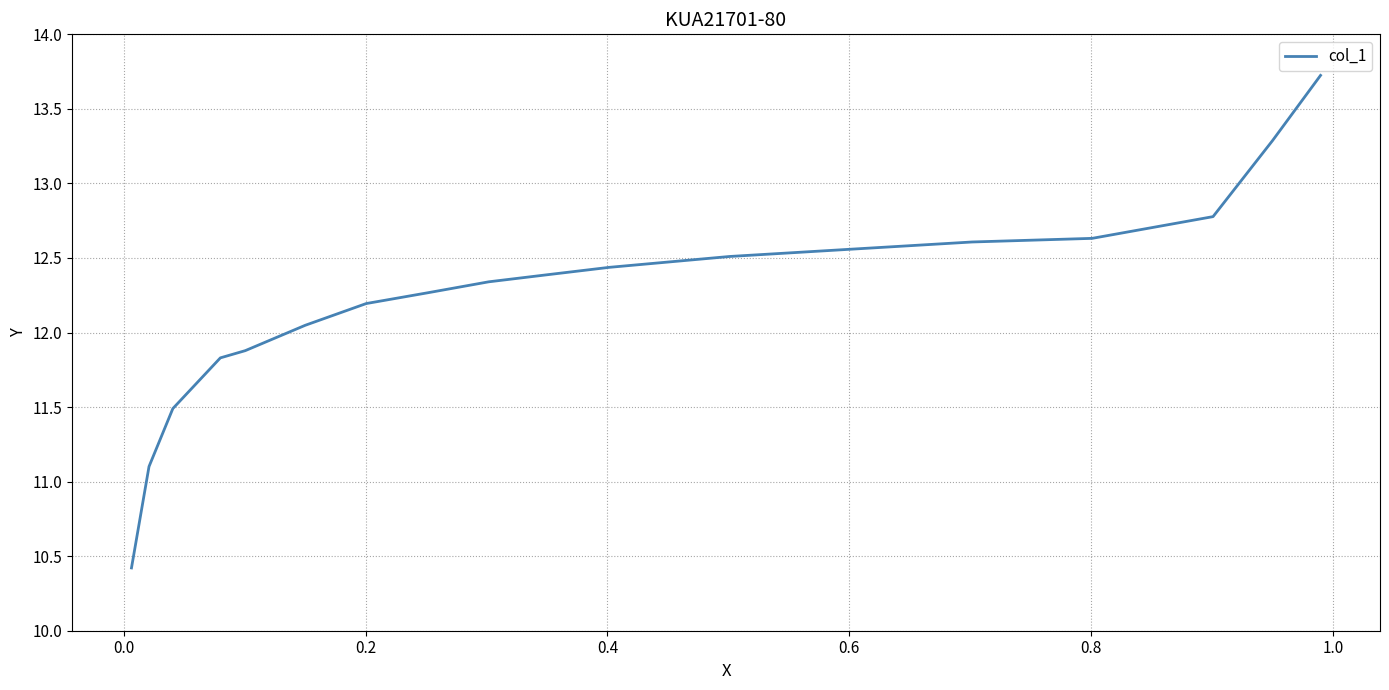

What is the greatest value displayed?

13.7